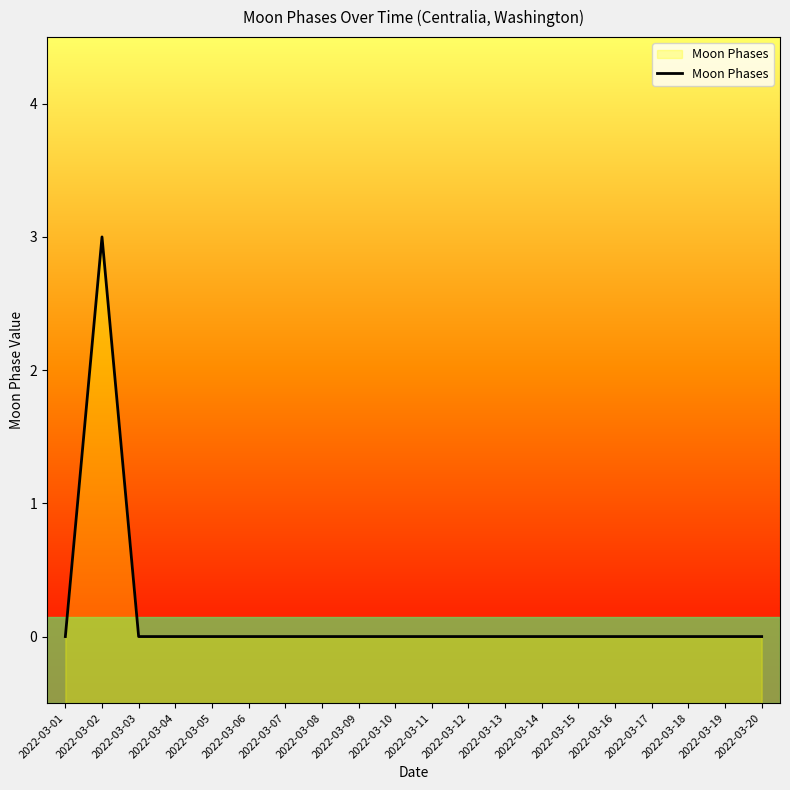

At which label is the value closest to 1?

2022-03-01